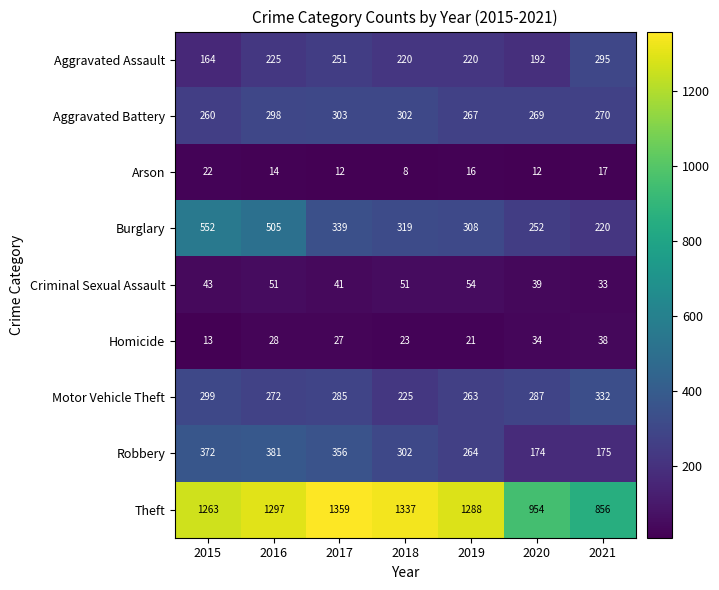

What is the smallest value displayed?

8